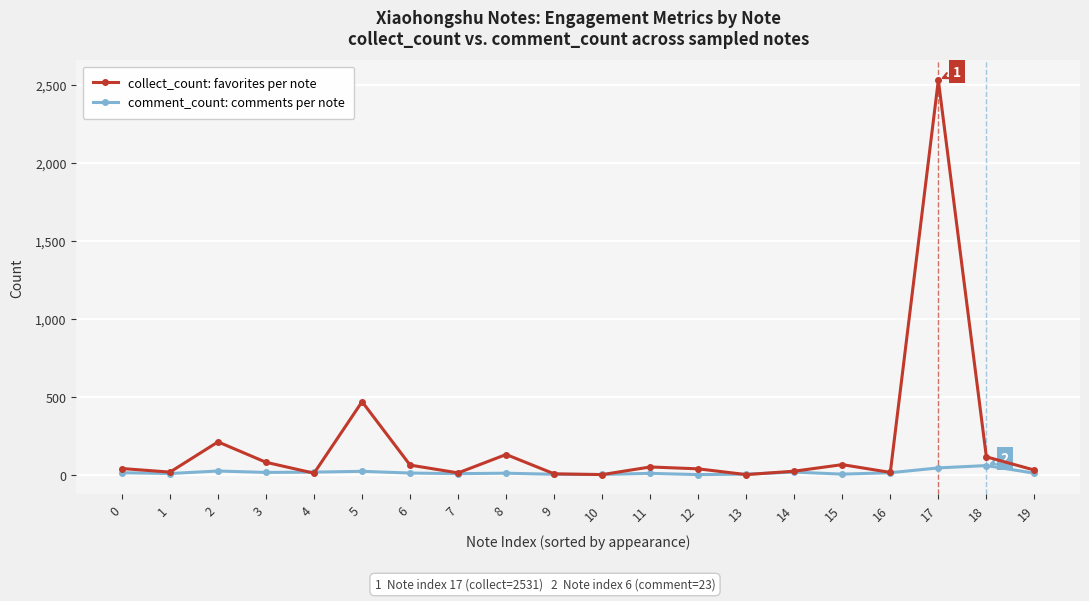

Which series has the widest spread of values?

collect_count: favorites per note